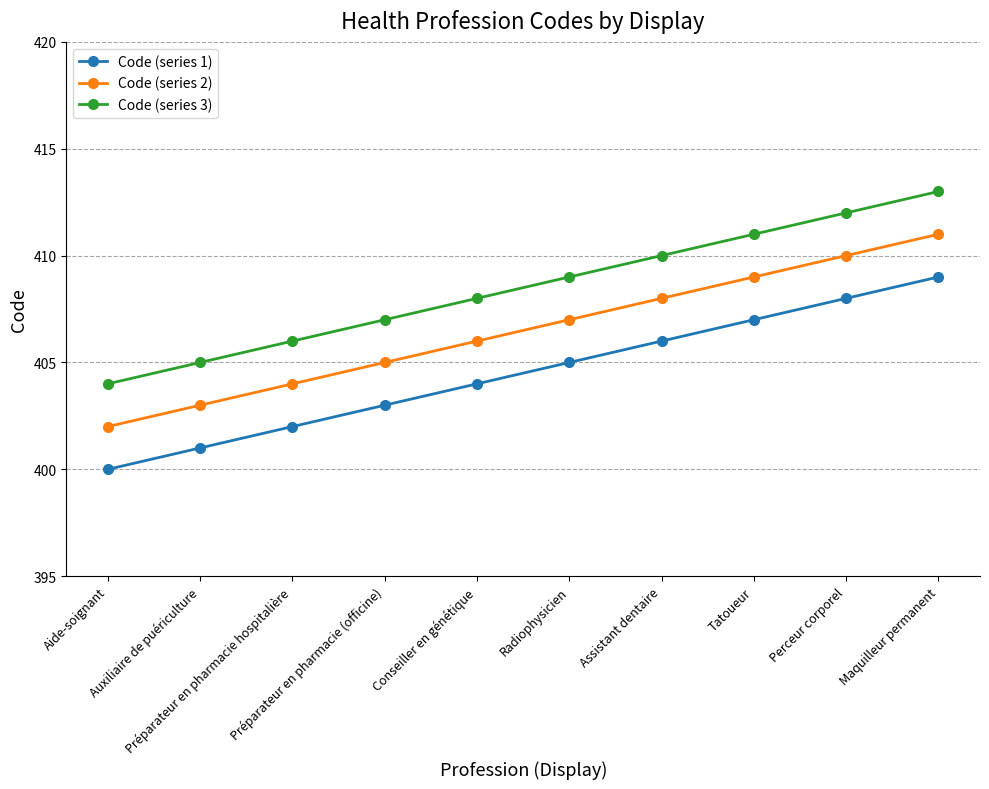

The Code (series 1) series shows 267 at Conseiller en génétique. True or false?

False